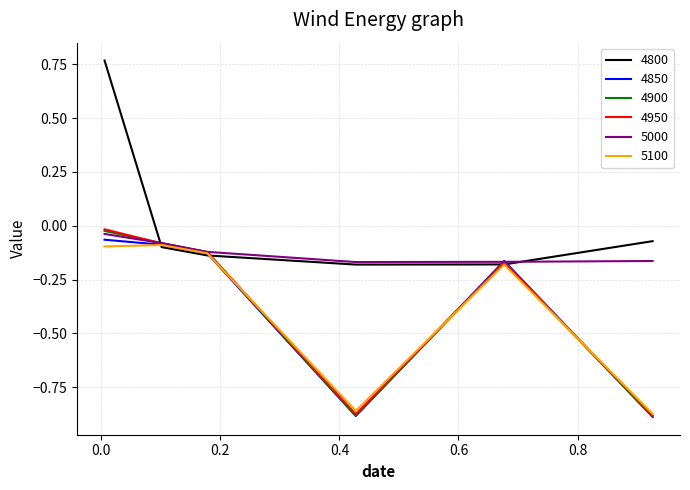

Which series has the widest spread of values?

4800